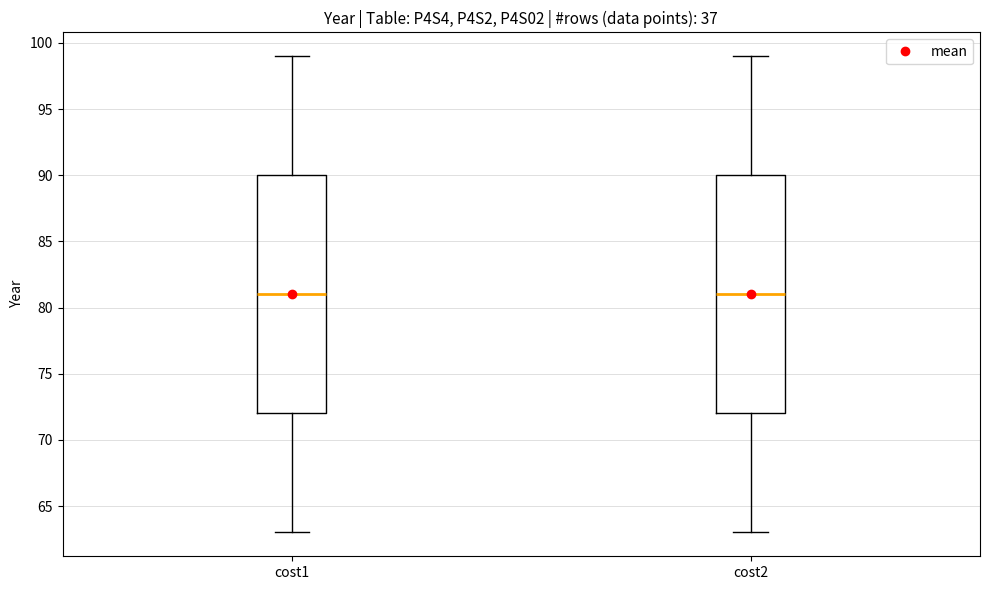

Where does the upper whisker of the box for cost1 end on the y-axis? The values are not printed on the chart, so give them approximately, as read against the axis.

99